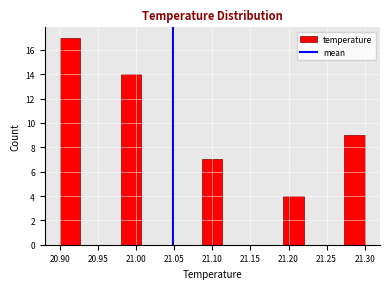

Reading left to right, transcribe this chart: for each bar, give the range it covers on the x-axis and its height. Neither the bar edges nor the heights are printed on the chart, so give them approximately, as read against the axes.

20.900 to 20.925: 17
20.925 to 20.955: 0
20.955 to 20.980: 0
20.980 to 21.005: 14
21.005 to 21.035: 0
21.035 to 21.060: 0
21.060 to 21.085: 0
21.085 to 21.115: 7
21.115 to 21.140: 0
21.140 to 21.165: 0
21.165 to 21.195: 0
21.195 to 21.220: 4
21.220 to 21.245: 0
21.245 to 21.275: 0
21.275 to 21.300: 9